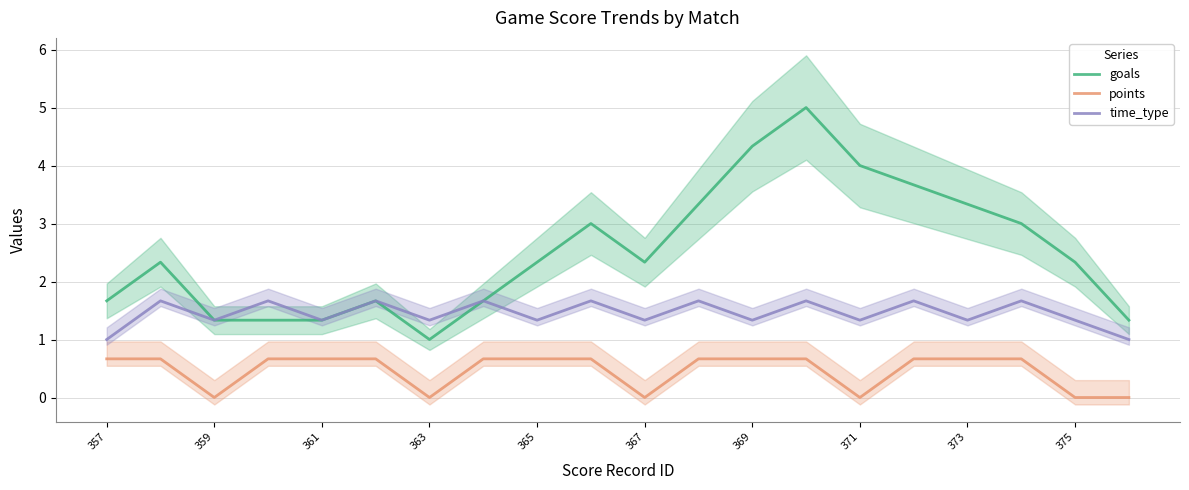

What value does the goals series have at 367?

2.3